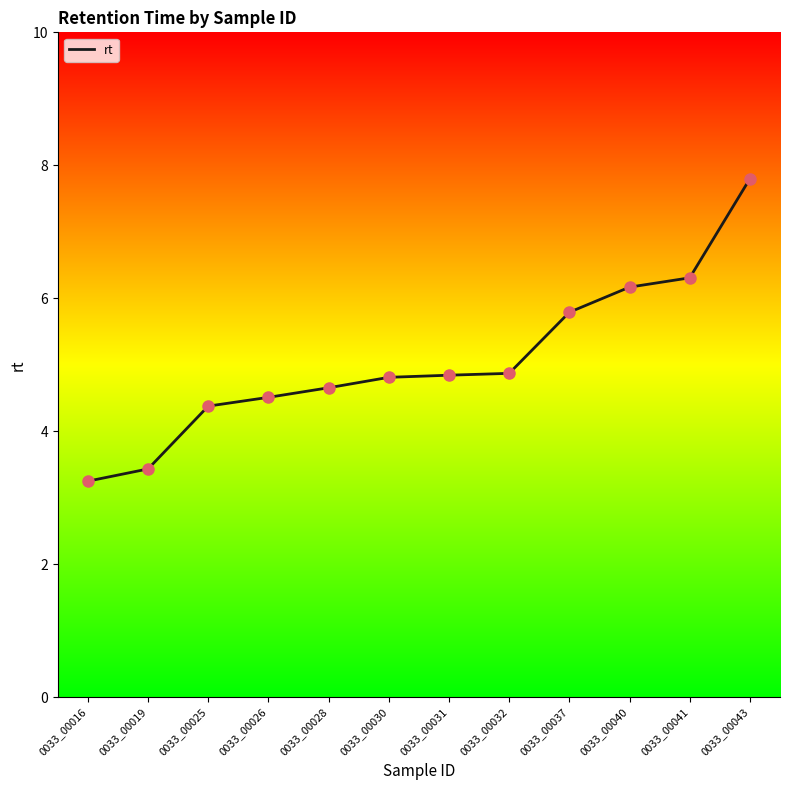

What is the change in value from 0033_00025 to 0033_00040?

+1.8